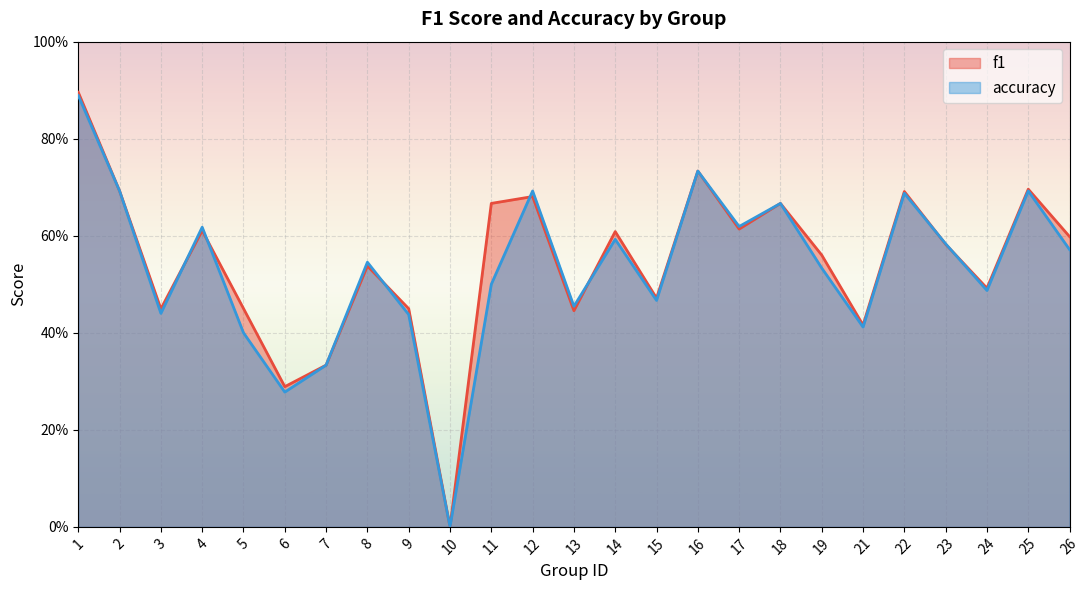

What is the difference between the second highest and minimum values in the f1 series?

0.7